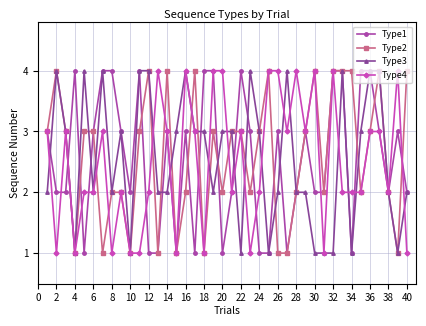

Count the Type3 values in the range 2 to 4.

31